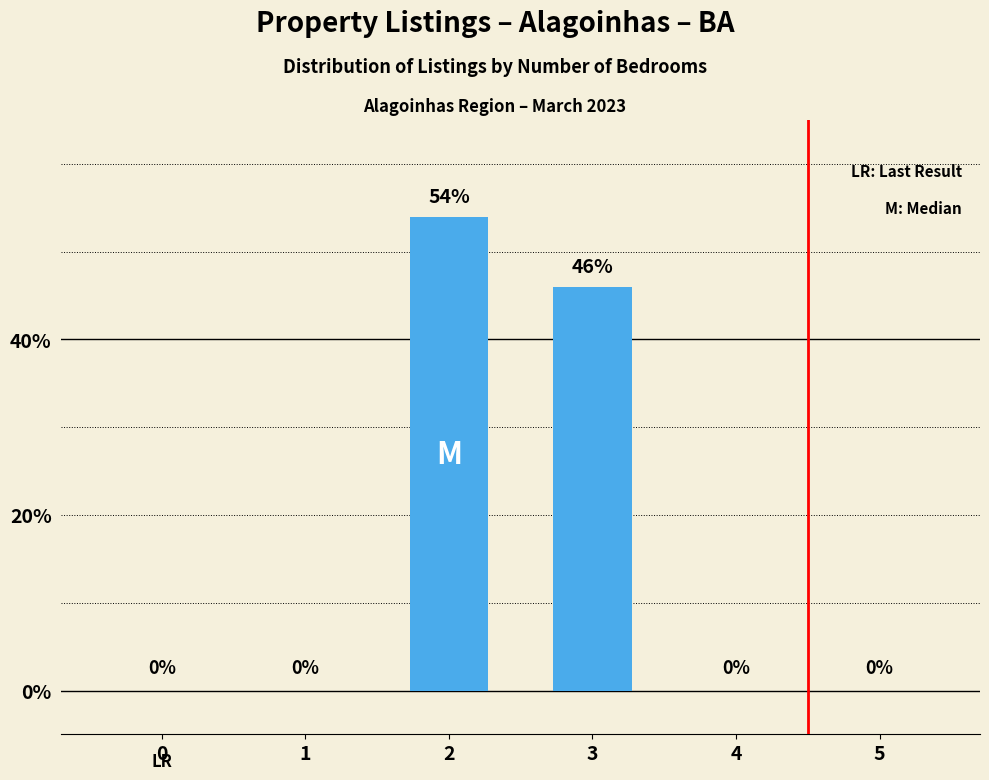

Reading right to left, extract all data points from this chart.

5=0	4=0	3=46	2=54	1=0	0=0